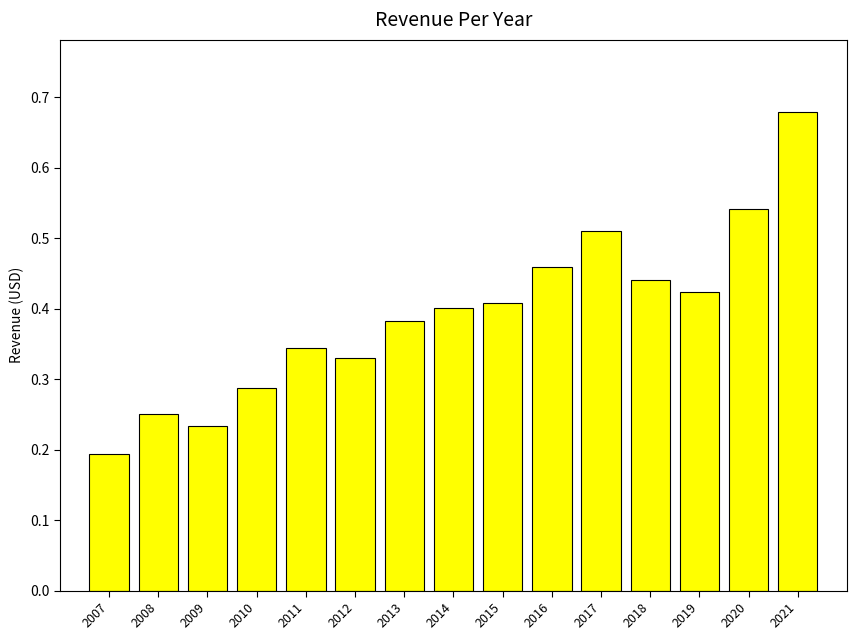

At which label is the value closest to 0?

2007